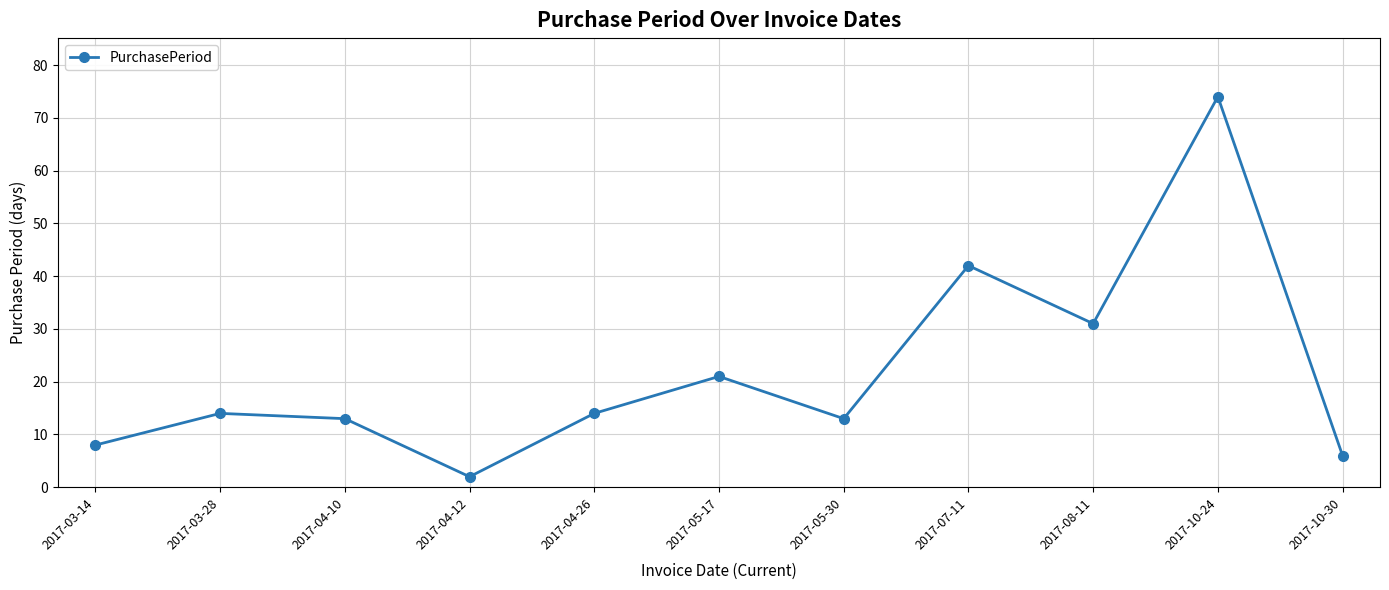

What is the difference between the values at 2017-04-26 and 2017-10-30?

8